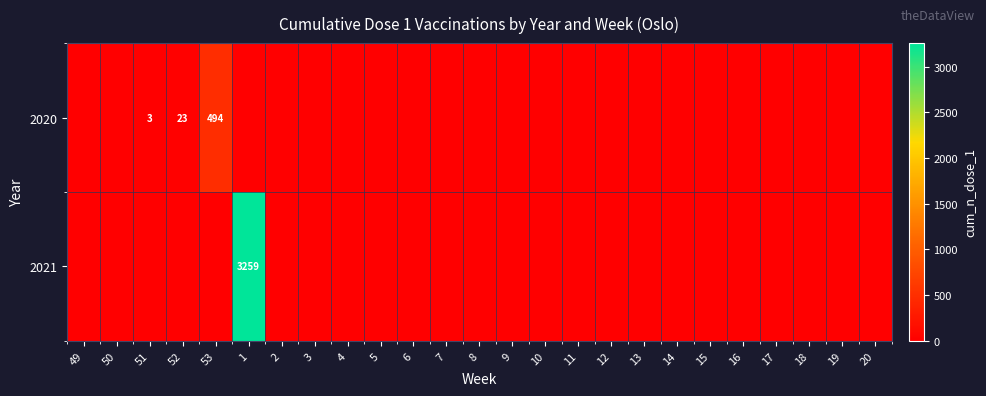

The 2020 series shows 0 at 1. True or false?

True